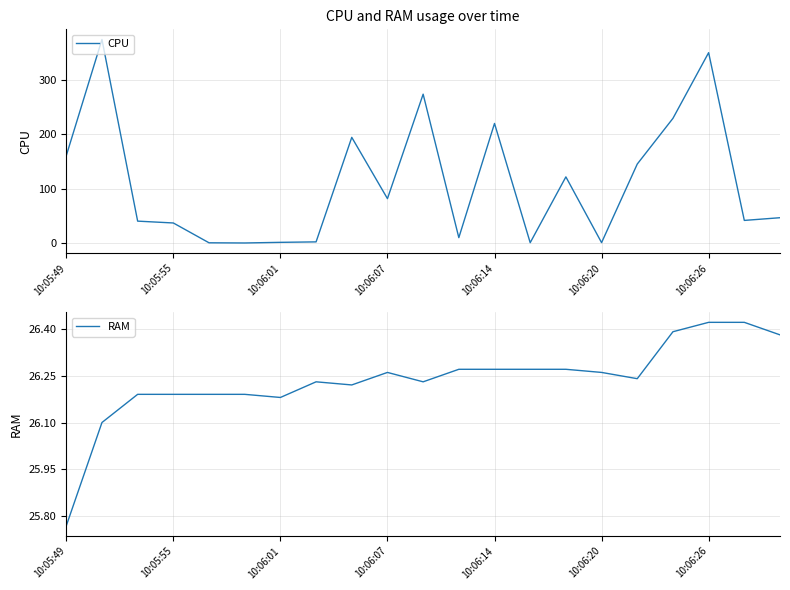

How many lines are shown in the chart?

2